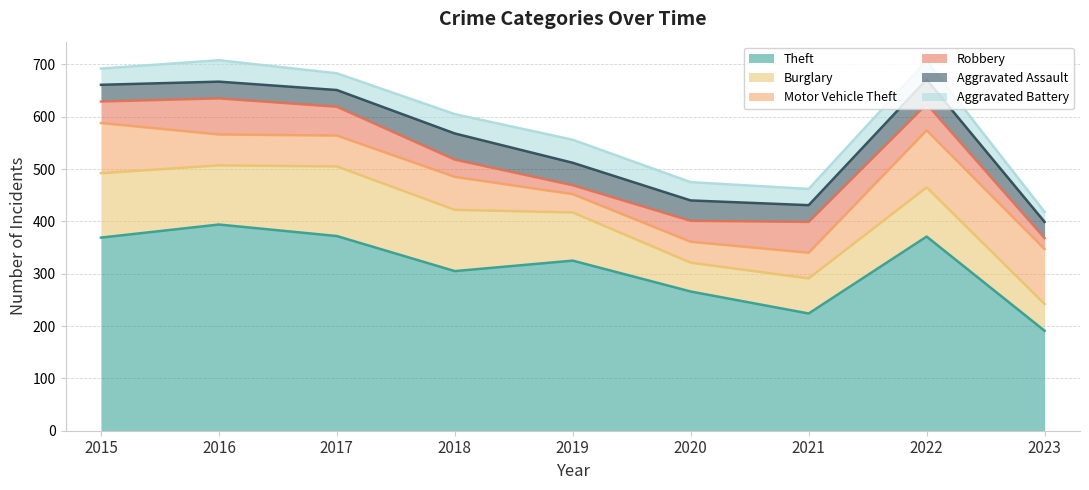

The Aggravated Battery series shows 13 at 2015. True or false?

False